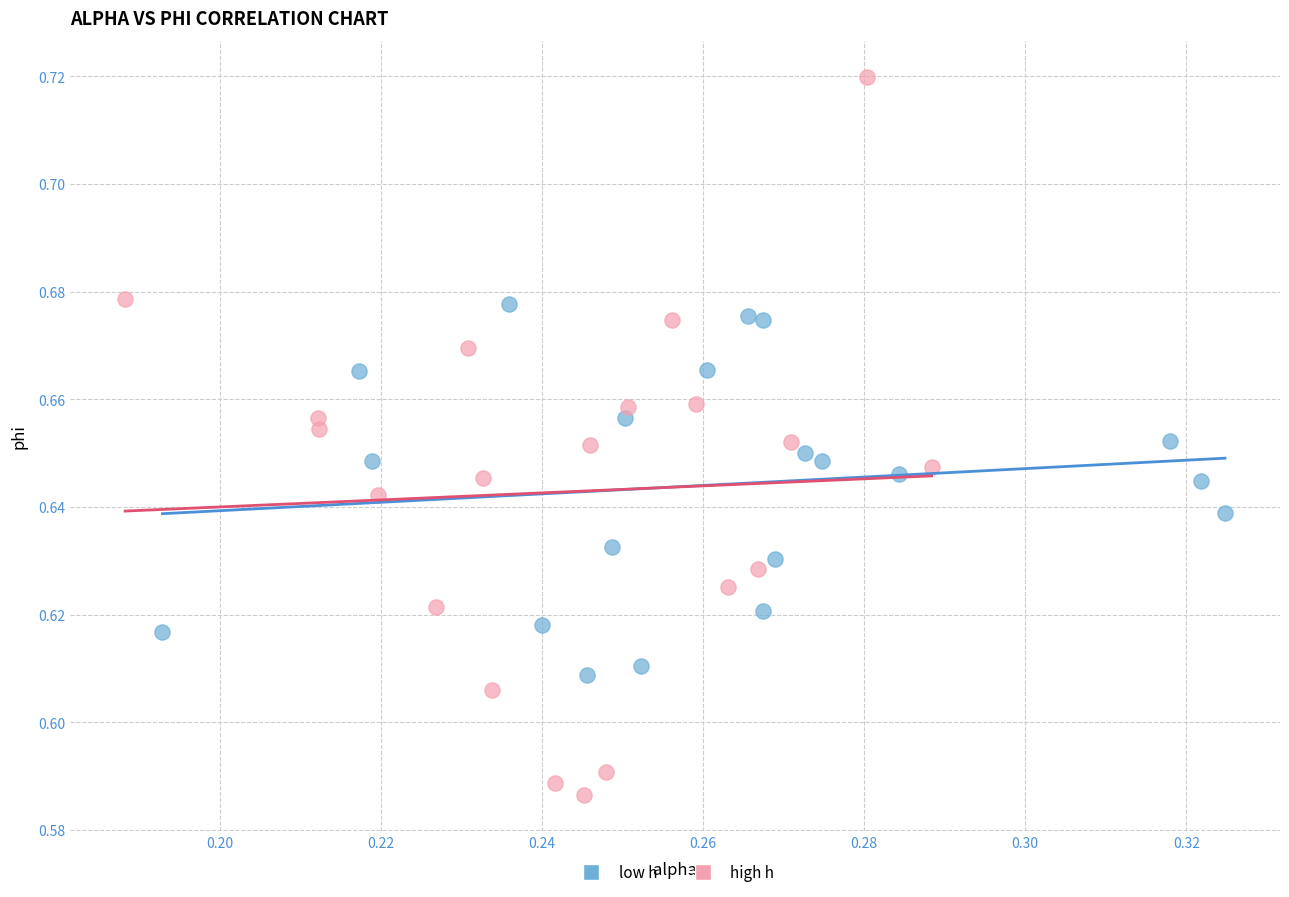

Which series has the largest Y range (max minus min)?

high h